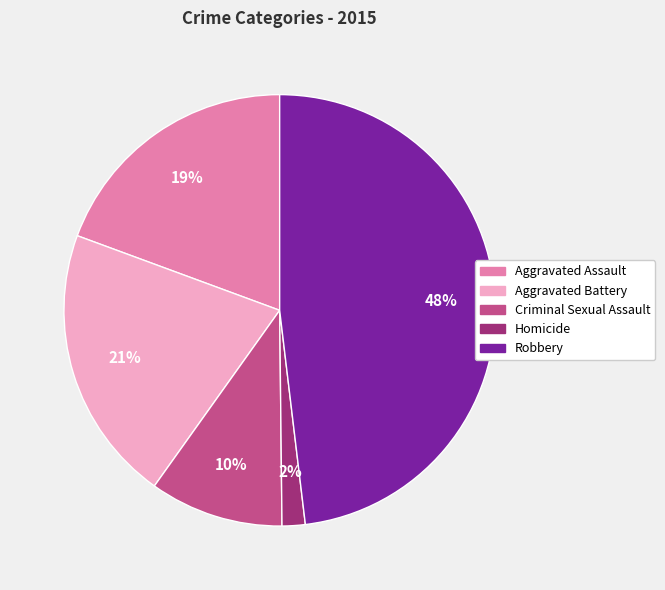

Which has a higher value, Aggravated Assault or Aggravated Battery?

Aggravated Battery